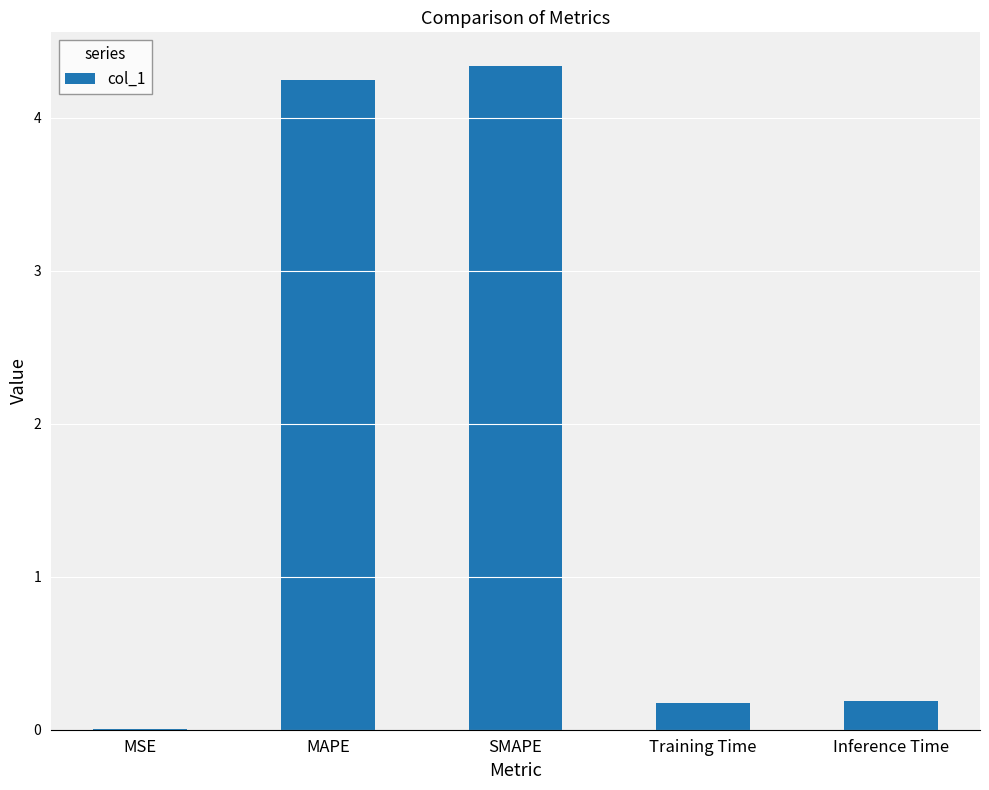

What is the change in value from SMAPE to Inference Time?

-4.2